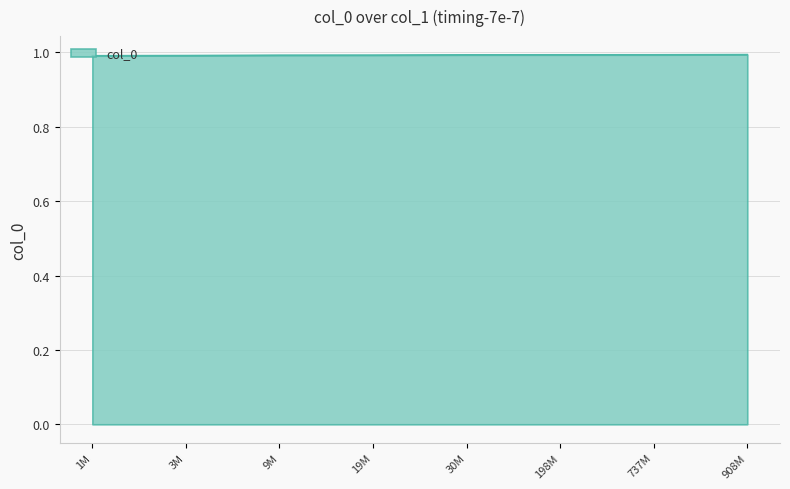

What is the maximum value shown in the chart?

1.0